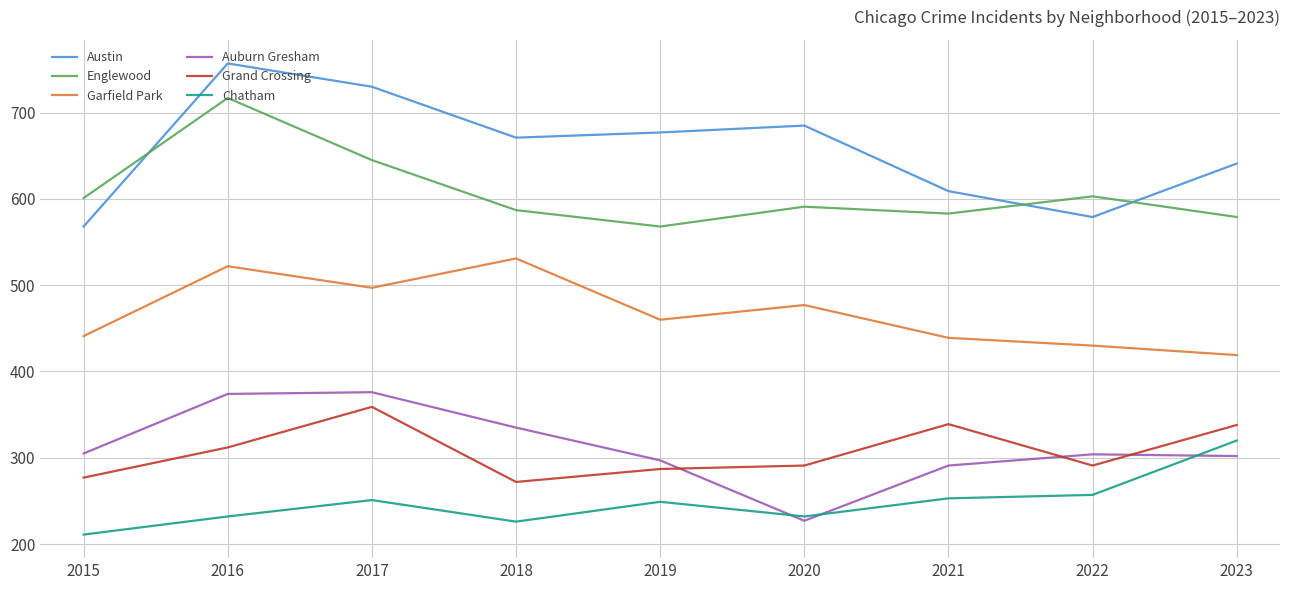

Is this an area chart (filled region under the line)?

No